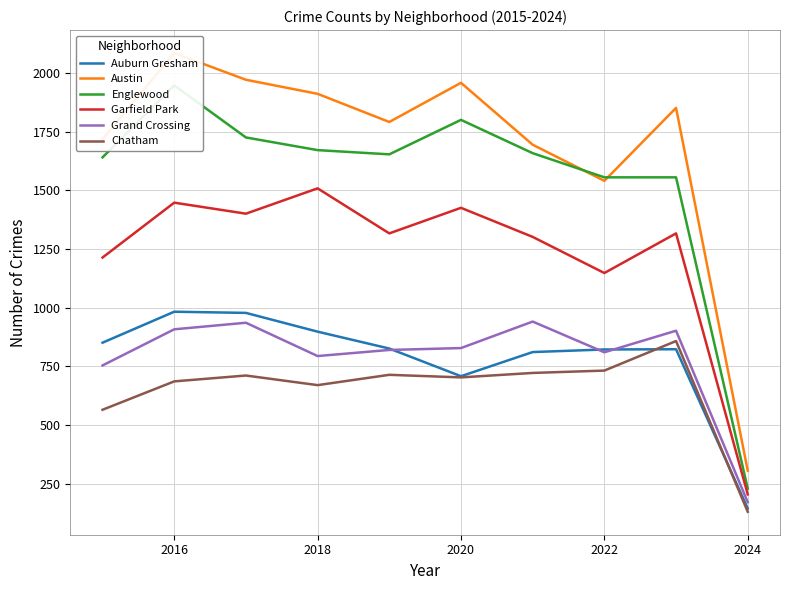

In Englewood, how many points are lower than both neighbors (excluding endpoints)?

1